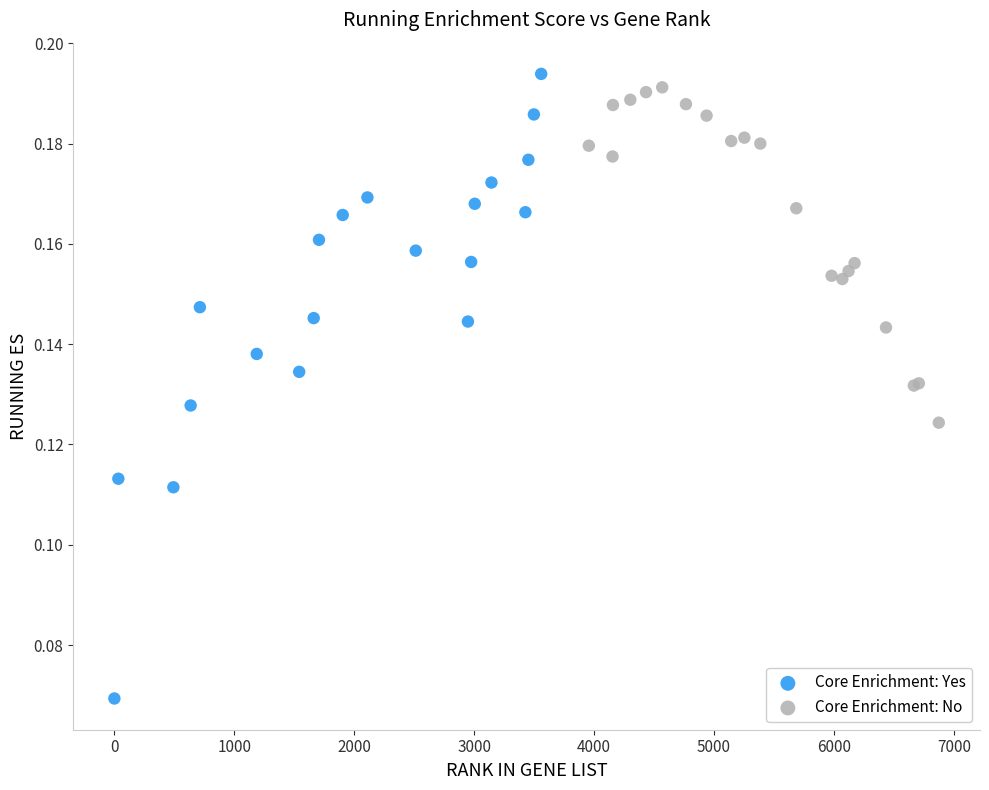

Which series has the largest Y range (max minus min)?

Core Enrichment: Yes